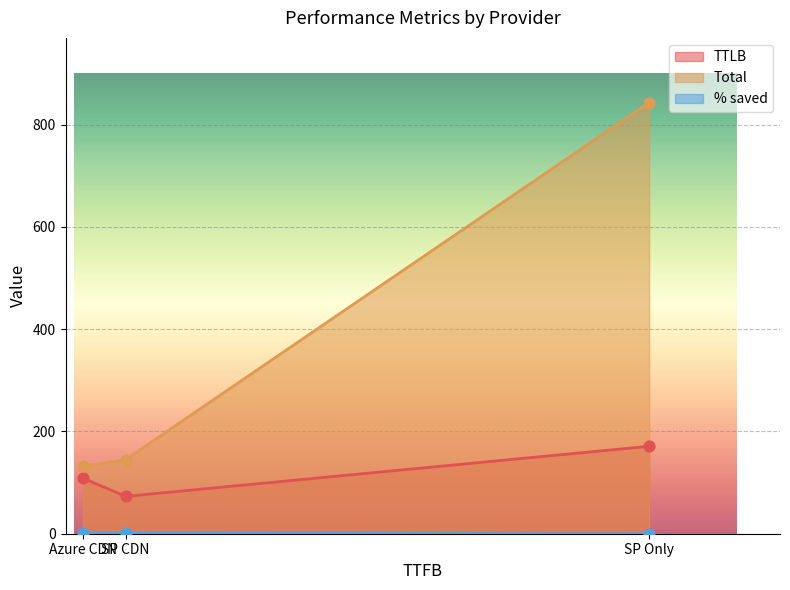

At how many categories does at least one series exceed 752?

1